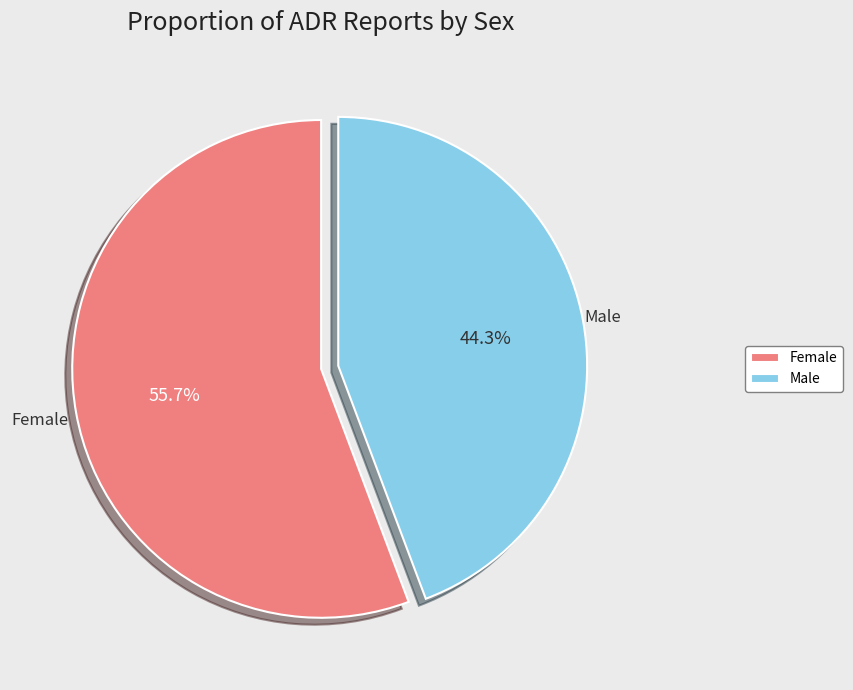

Which category has the biggest portion of the pie?

Female